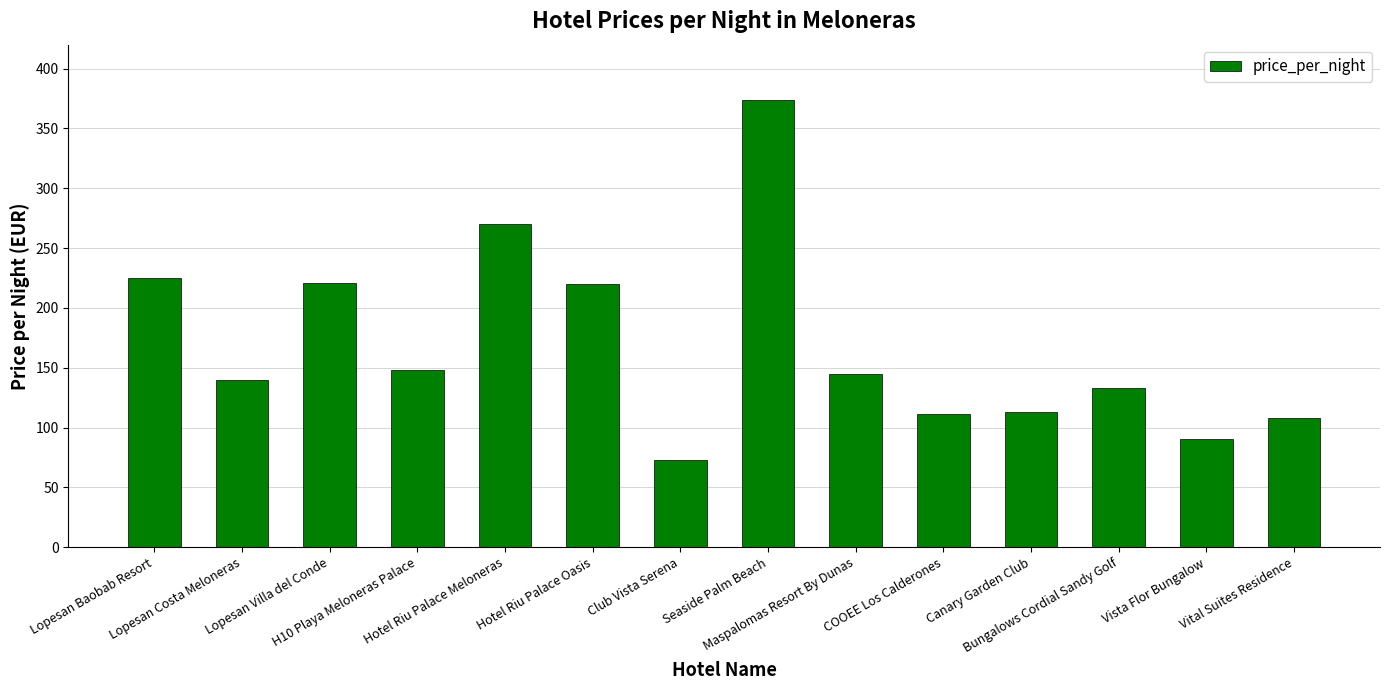

What is the maximum value shown in the chart?

374